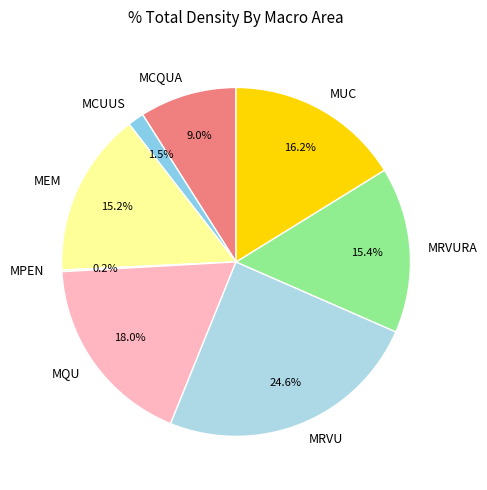

To the nearest percent, what portion does MEM represent?

15%